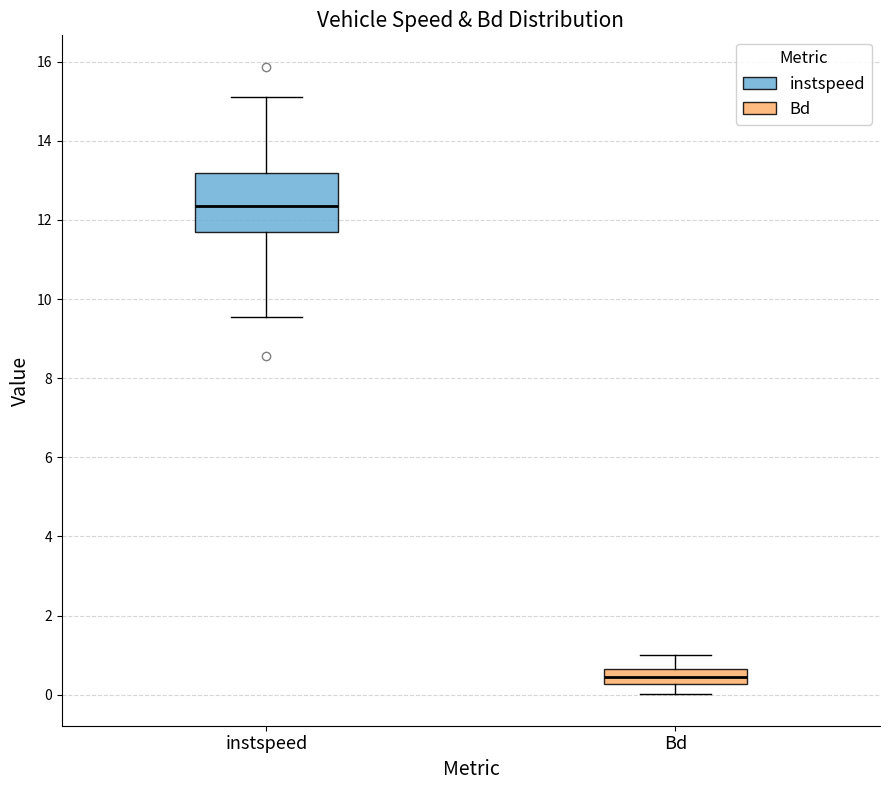

Where is the lower edge of the box for instspeed on the y-axis? The values are not printed on the chart, so give them approximately, as read against the axis.

11.6